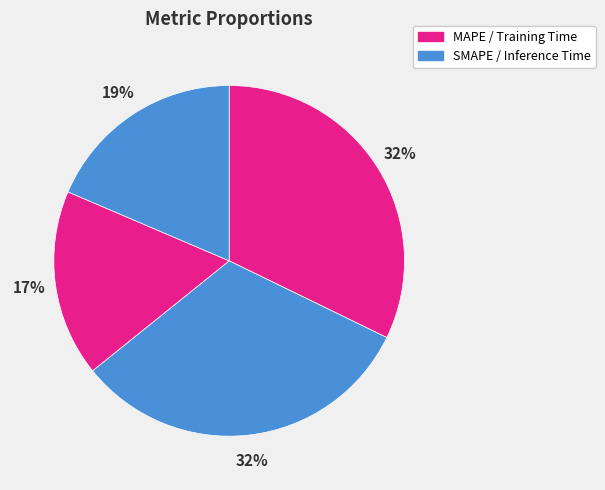

Is there a majority slice in this chart?

No